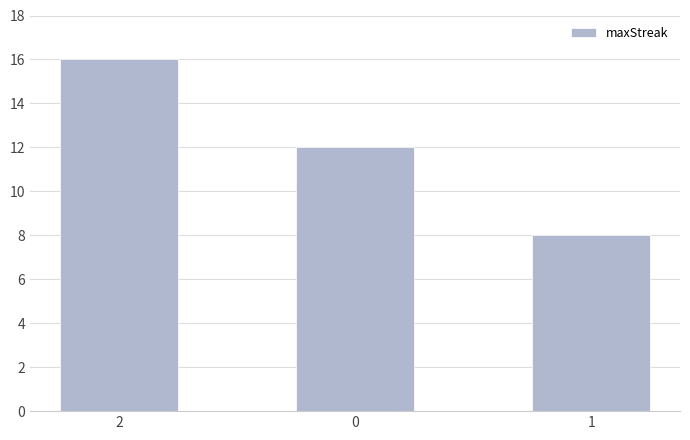

What is the label of the 1st bar from the right?

1